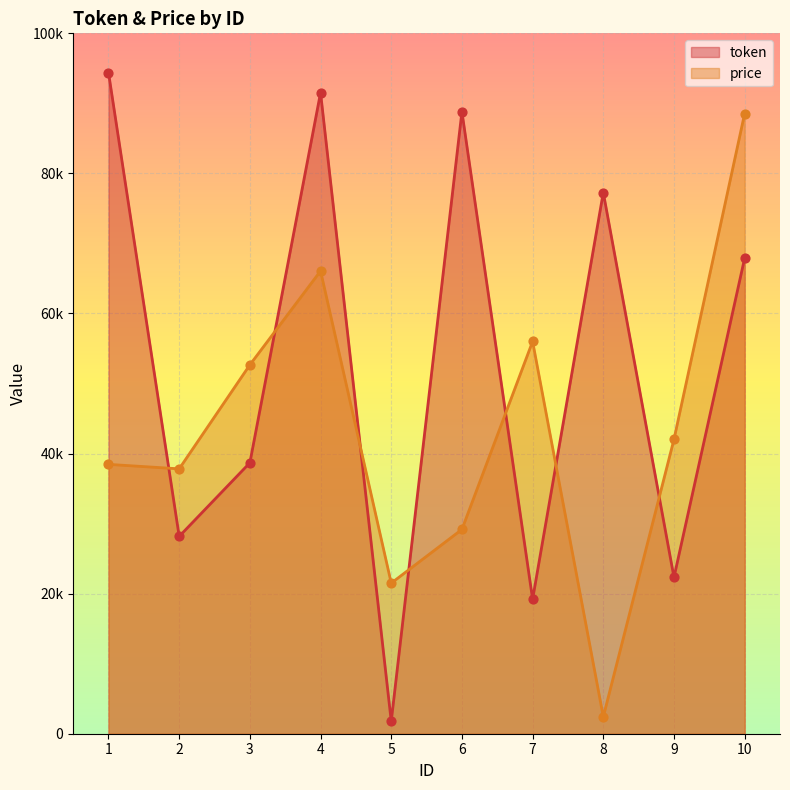

Which series has the widest spread of Y values?

token